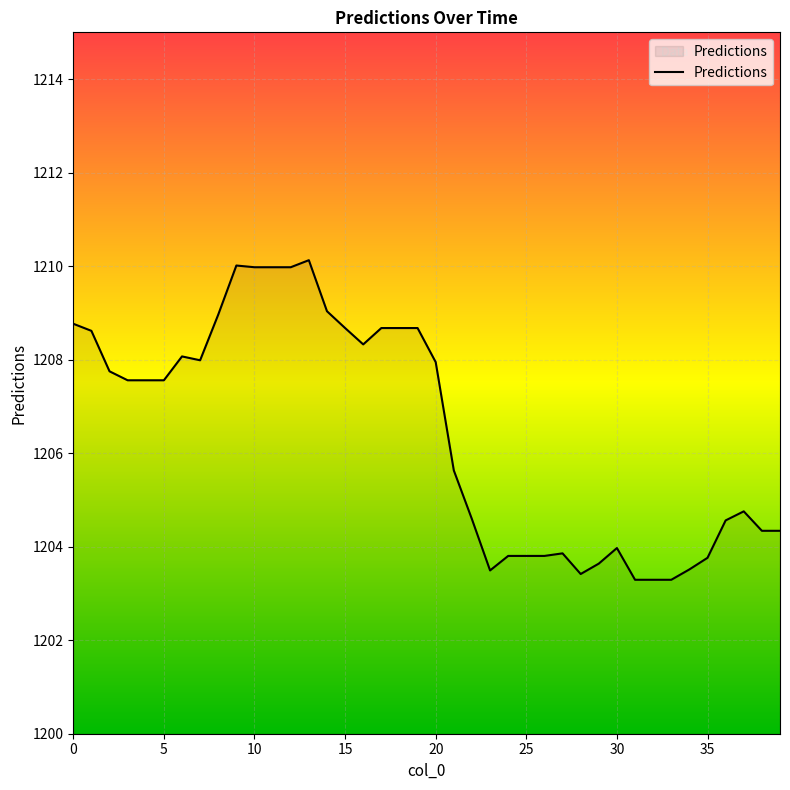

What is the smallest value displayed?

1203.3